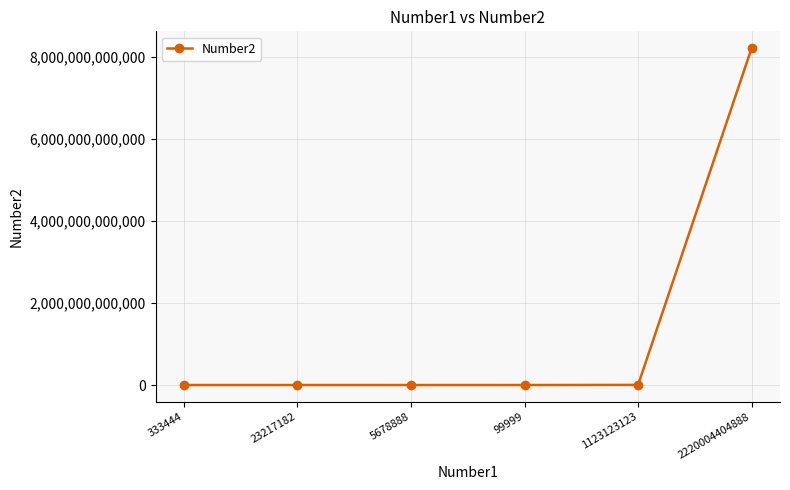

Which category has the highest value across all series?

2220004404888